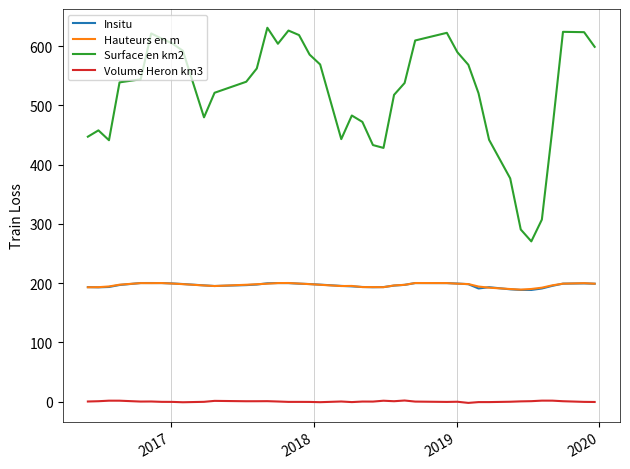

What is the greatest value displayed?

631.0